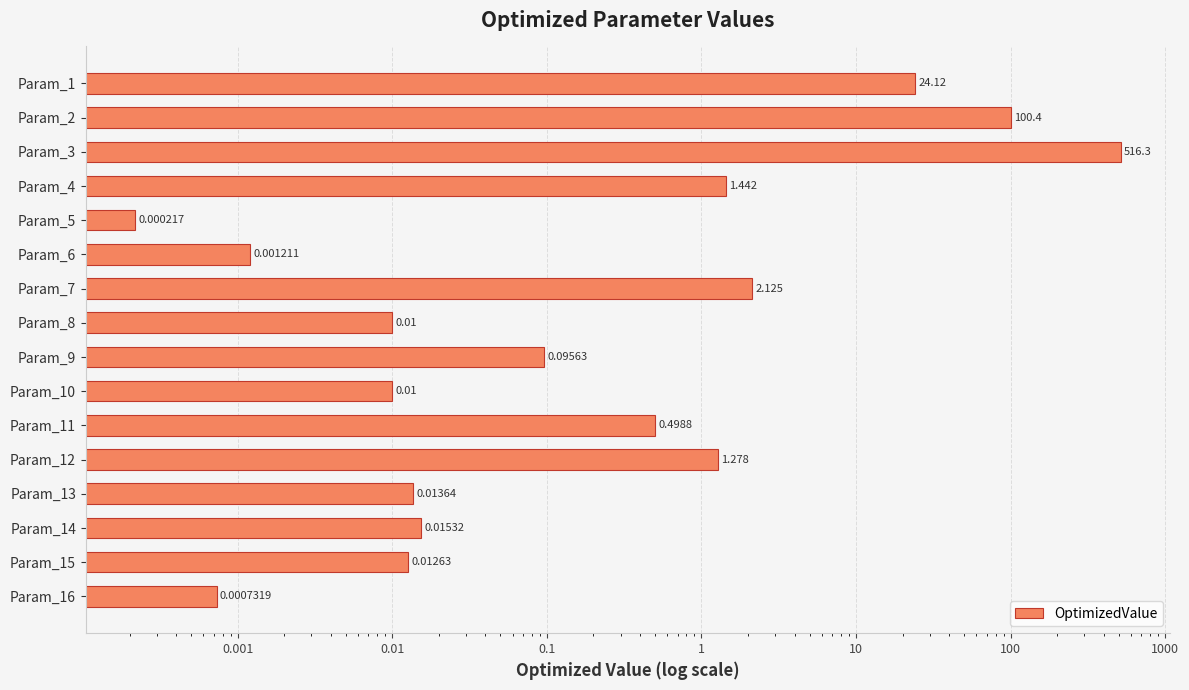

Does the chart contain any negative values?

No